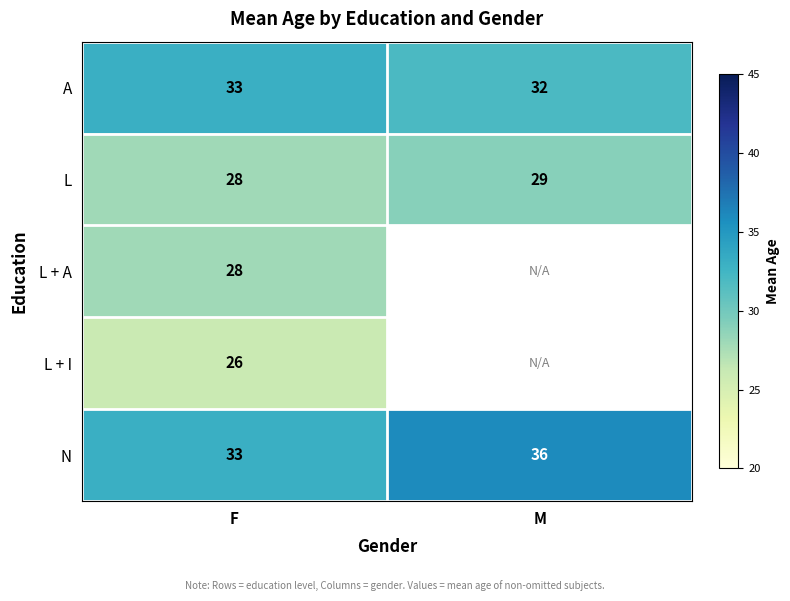

List the labels in order of A value, smallest first.

M, F